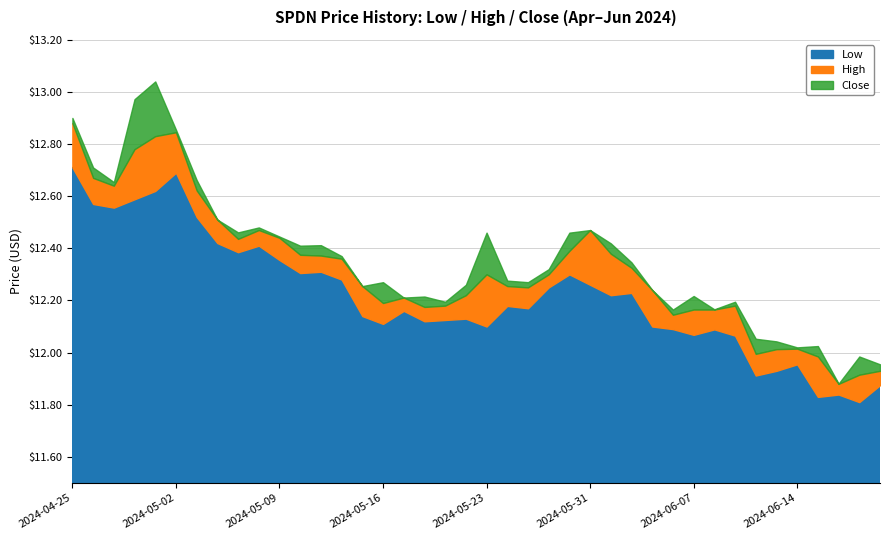

What is the label of the 5th point from the left?

2024-05-01